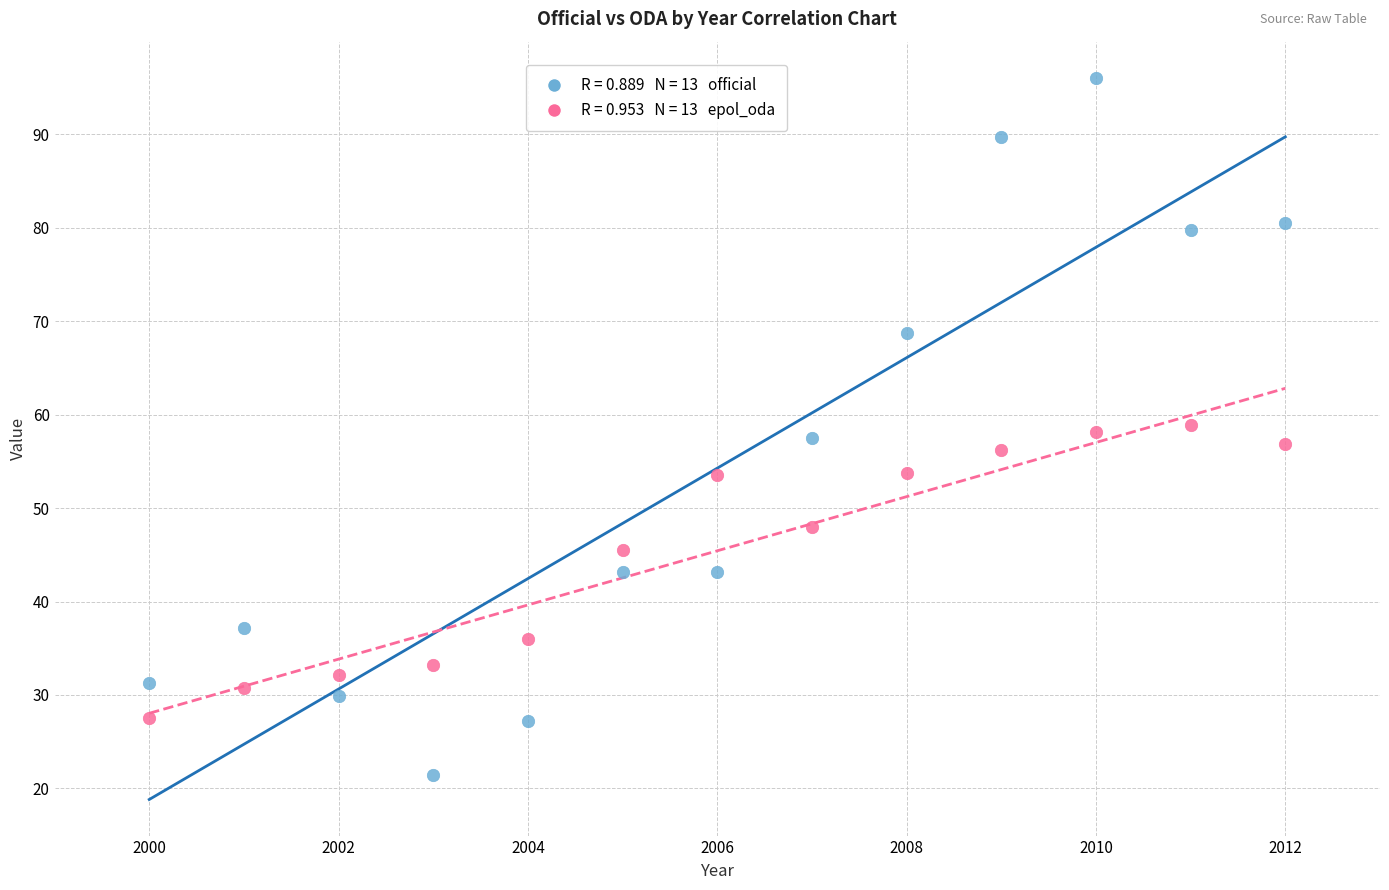

Across all data points, what is the range of Y values (max minus min)?

74.6